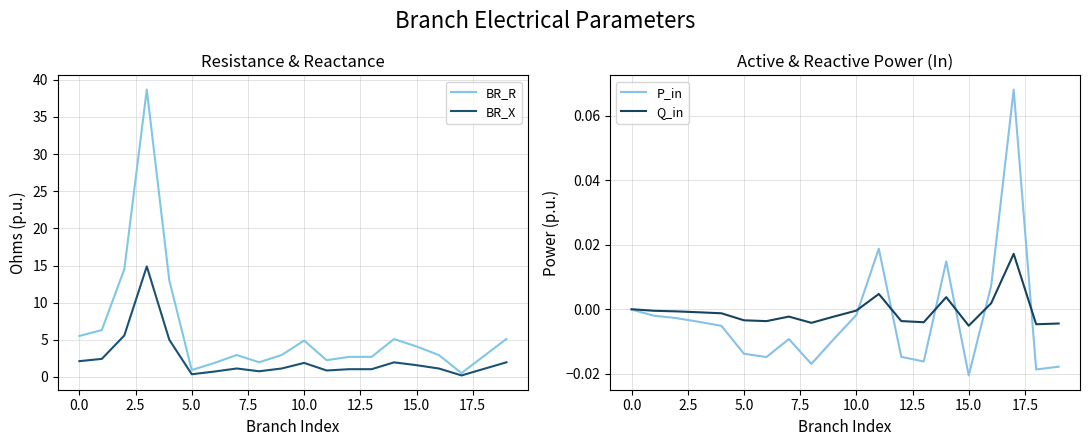

Is it true that BR_X equals 1.8 at 18?

False